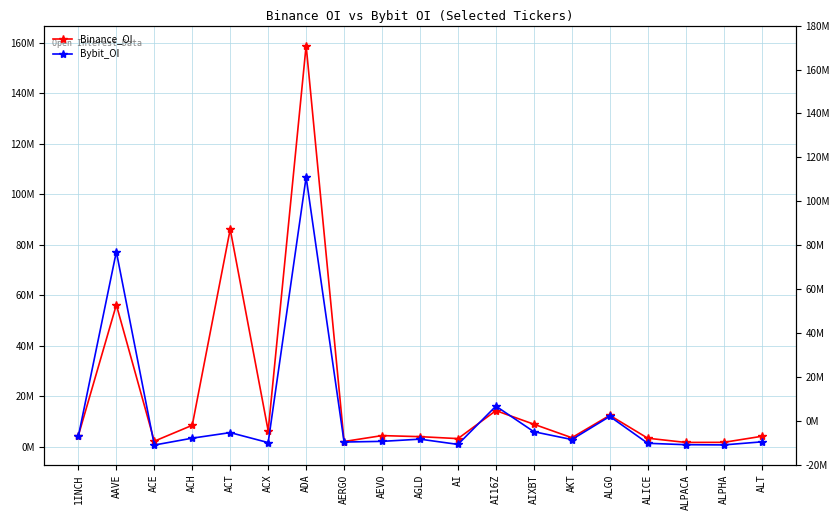

How many lines are shown in the chart?

2